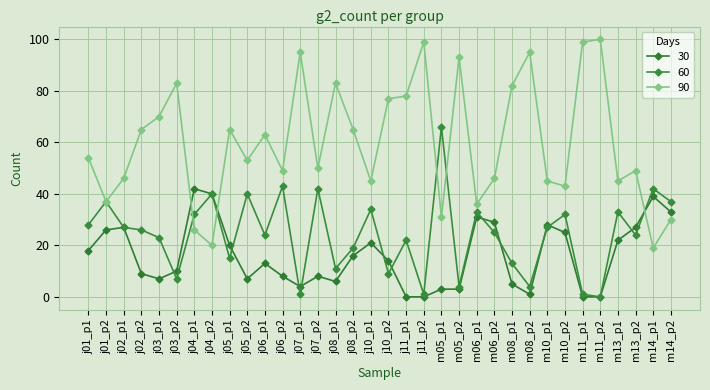

Reading left to right, list all the values displayed in this chart.

30: j01_p1=18	j01_p2=26	j02_p1=27	j02_p2=9	j03_p1=7	j03_p2=10	j04_p1=42	j04_p2=40	j05_p1=20	j05_p2=7	j06_p1=13	j06_p2=8	j07_p1=4	j07_p2=8	j08_p1=6	j08_p2=16	j10_p1=21	j10_p2=14	j11_p1=0	j11_p2=0	m05_p1=3	m05_p2=3	m06_p1=31	m06_p2=29	m08_p1=5	m08_p2=1	m10_p1=28	m10_p2=25	m11_p1=0	m11_p2=0	m13_p1=22	m13_p2=27	m14_p1=39	m14_p2=33
60: j01_p1=28	j01_p2=37	j02_p1=27	j02_p2=26	j03_p1=23	j03_p2=7	j04_p1=32	j04_p2=40	j05_p1=15	j05_p2=40	j06_p1=24	j06_p2=43	j07_p1=1	j07_p2=42	j08_p1=11	j08_p2=19	j10_p1=34	j10_p2=9	j11_p1=22	j11_p2=1	m05_p1=66	m05_p2=4	m06_p1=33	m06_p2=25	m08_p1=13	m08_p2=4	m10_p1=27	m10_p2=32	m11_p1=1	m11_p2=0	m13_p1=33	m13_p2=24	m14_p1=42	m14_p2=37
90: j01_p1=54	j01_p2=37	j02_p1=46	j02_p2=65	j03_p1=70	j03_p2=83	j04_p1=26	j04_p2=20	j05_p1=65	j05_p2=53	j06_p1=63	j06_p2=49	j07_p1=95	j07_p2=50	j08_p1=83	j08_p2=65	j10_p1=45	j10_p2=77	j11_p1=78	j11_p2=99	m05_p1=31	m05_p2=93	m06_p1=36	m06_p2=46	m08_p1=82	m08_p2=95	m10_p1=45	m10_p2=43	m11_p1=99	m11_p2=100	m13_p1=45	m13_p2=49	m14_p1=19	m14_p2=30